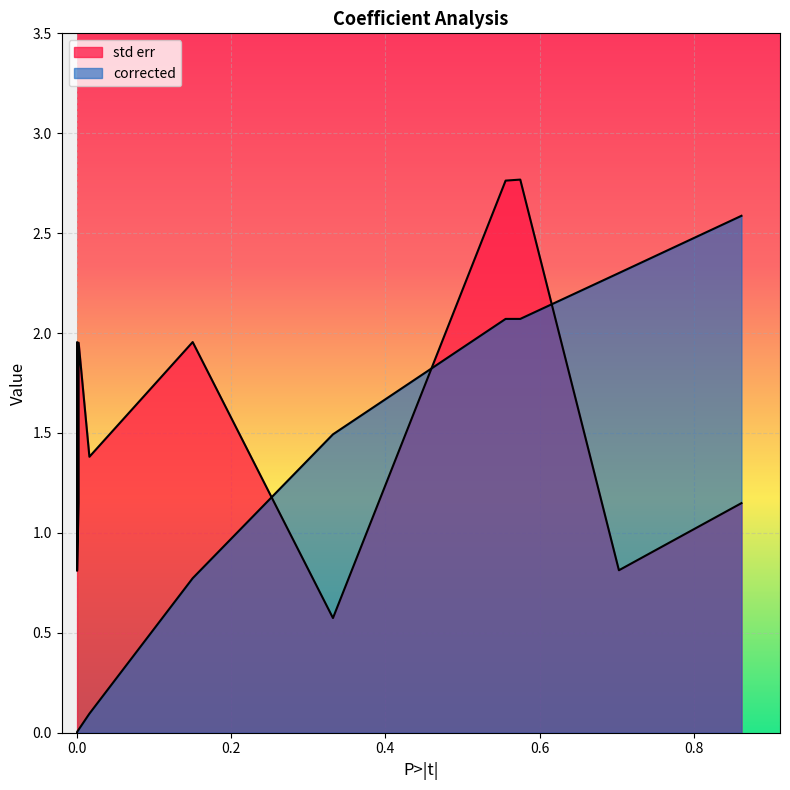

Reading left to right, what are all the values shown in this chart?

std err: 0.8	2.0	0.8	1.2	2.0	1.4	2.0	0.6	2.8	2.8	0.8	1.1
corrected: 0.0	0.0	0.0	0.0	0.0	0.1	0.8	1.5	2.1	2.1	2.3	2.6